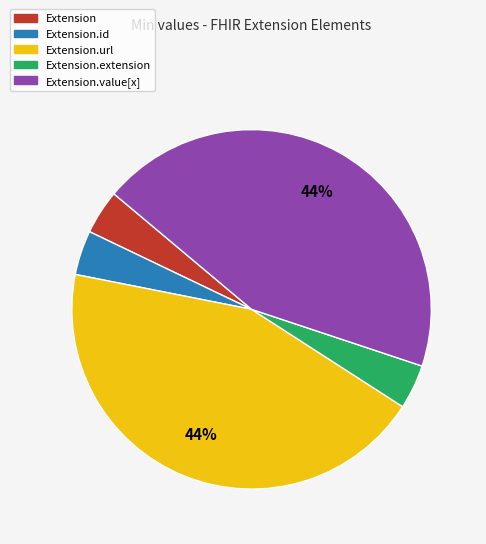

True or false: Extension.extension accounts for 4% of the total.

True